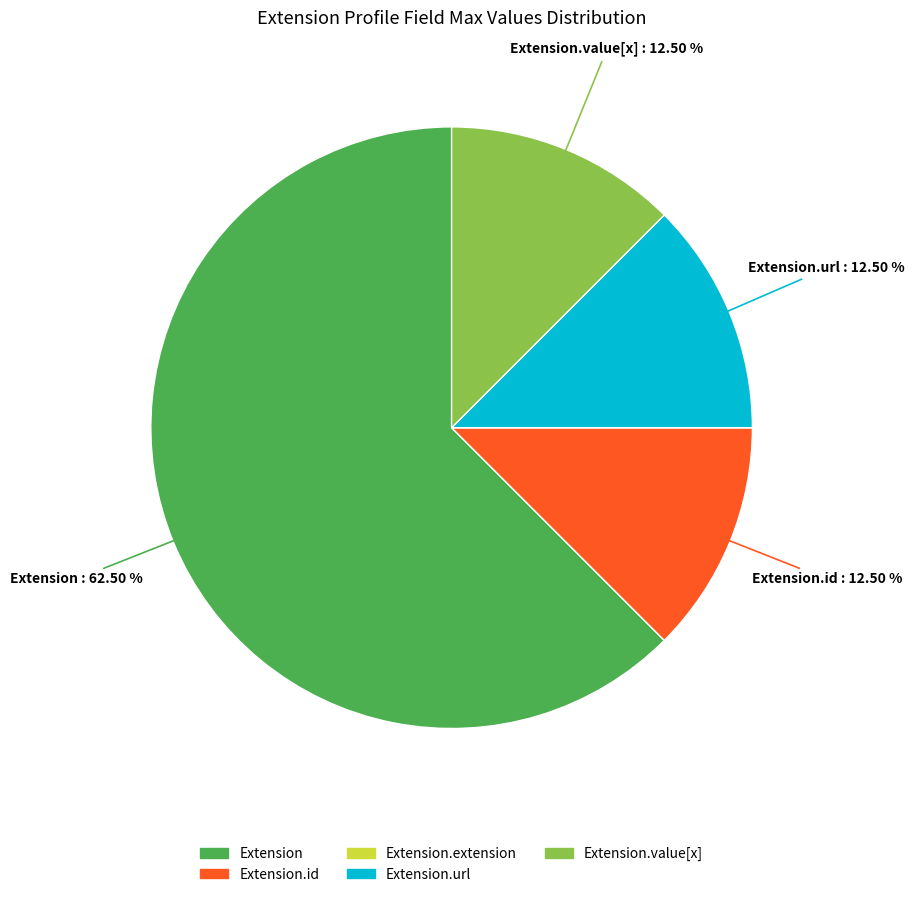

Does any single category account for the majority?

Yes